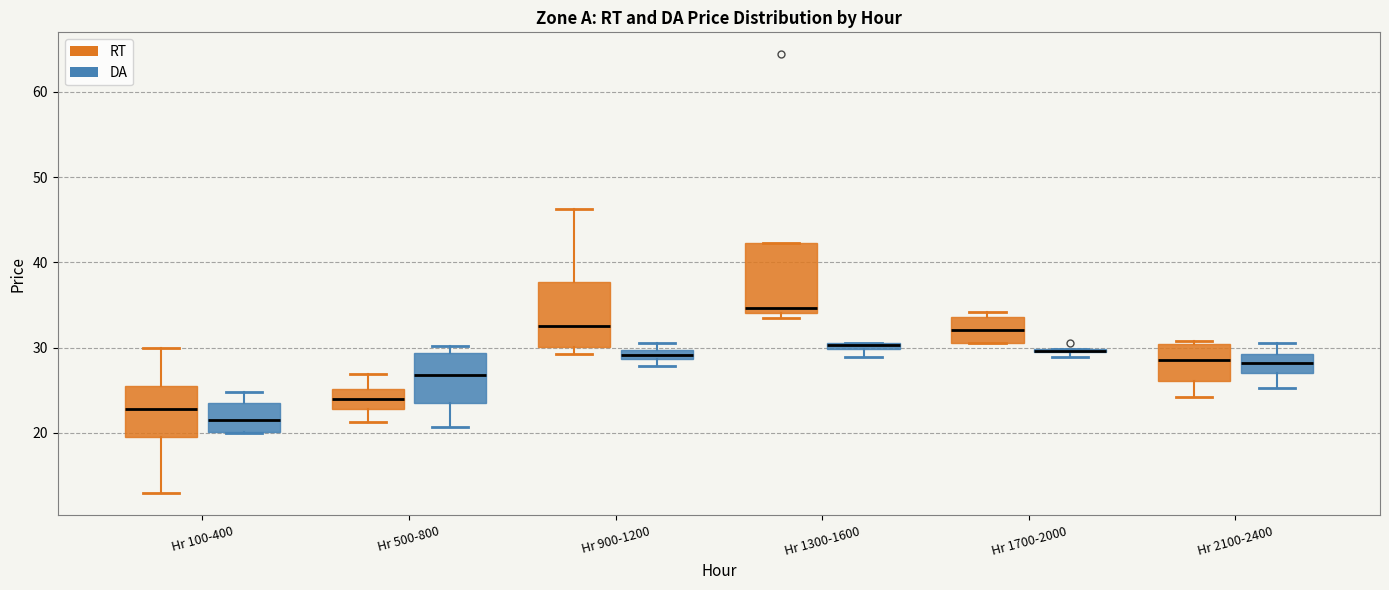

Where does the median line of the box for Hr 1300-1600 (RT) sit on the y-axis? The values are not printed on the chart, so give them approximately, as read against the axis.

35